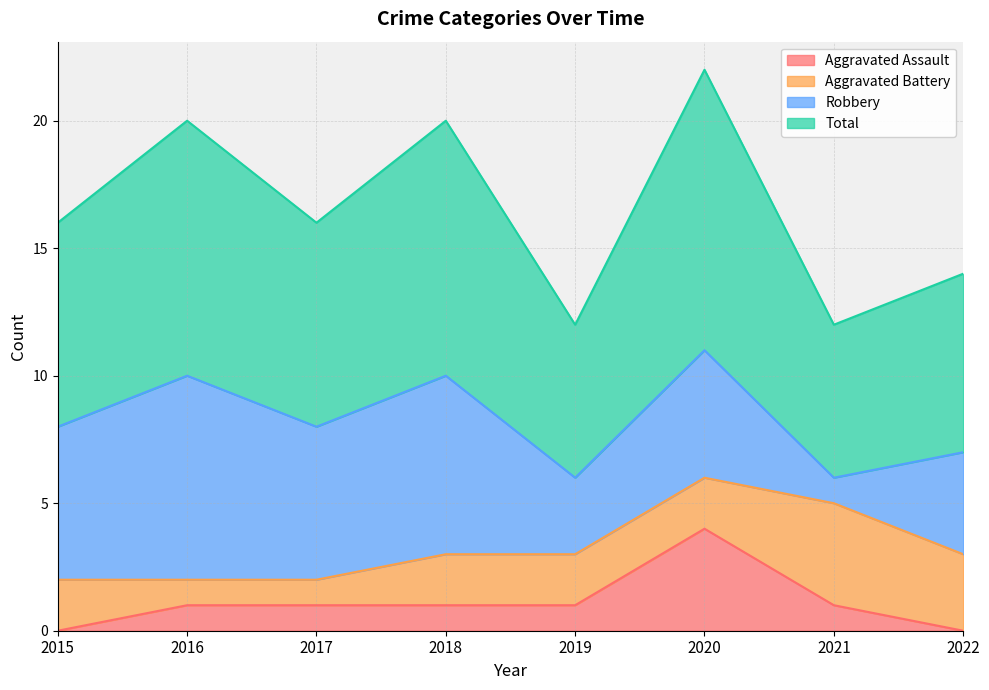

What is the maximum value for Aggravated Assault?

4